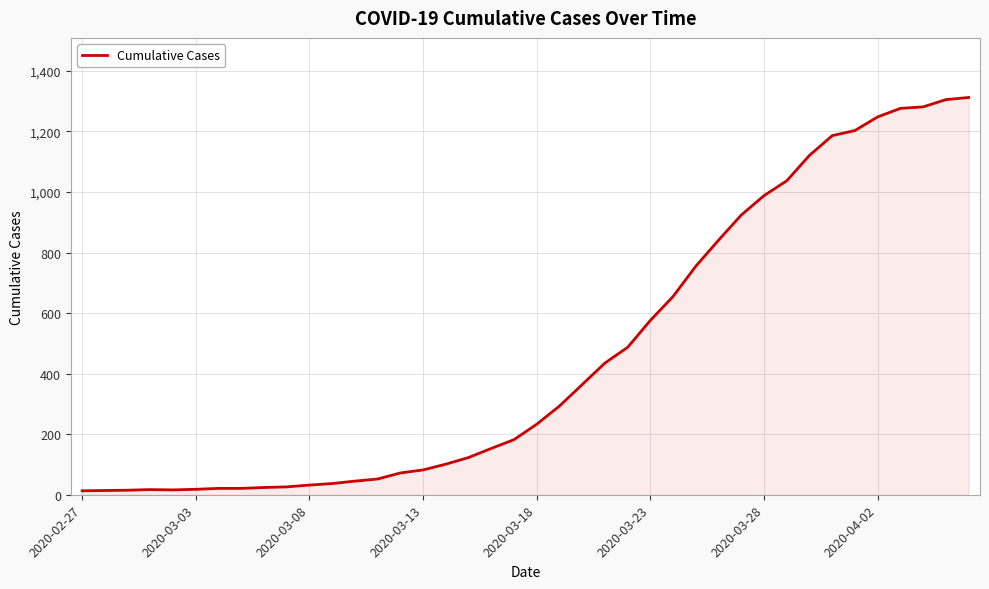

Does the chart have visible grid lines?

Yes